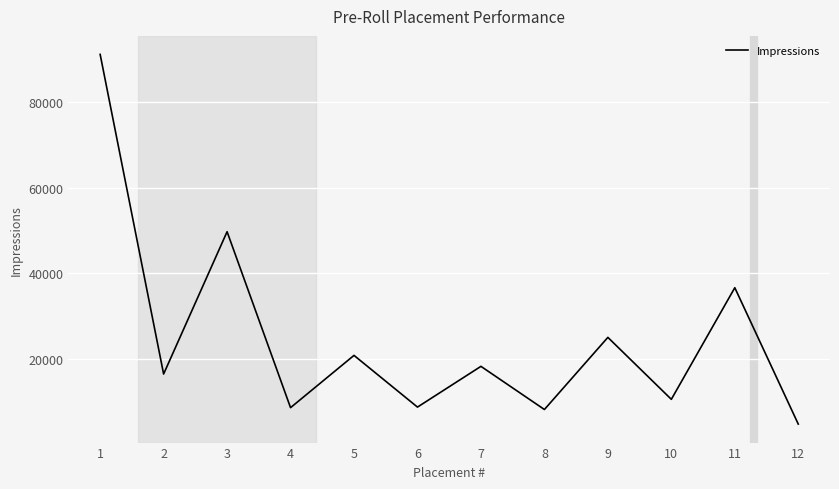

What is the difference between the values at 10 and 2?

5901